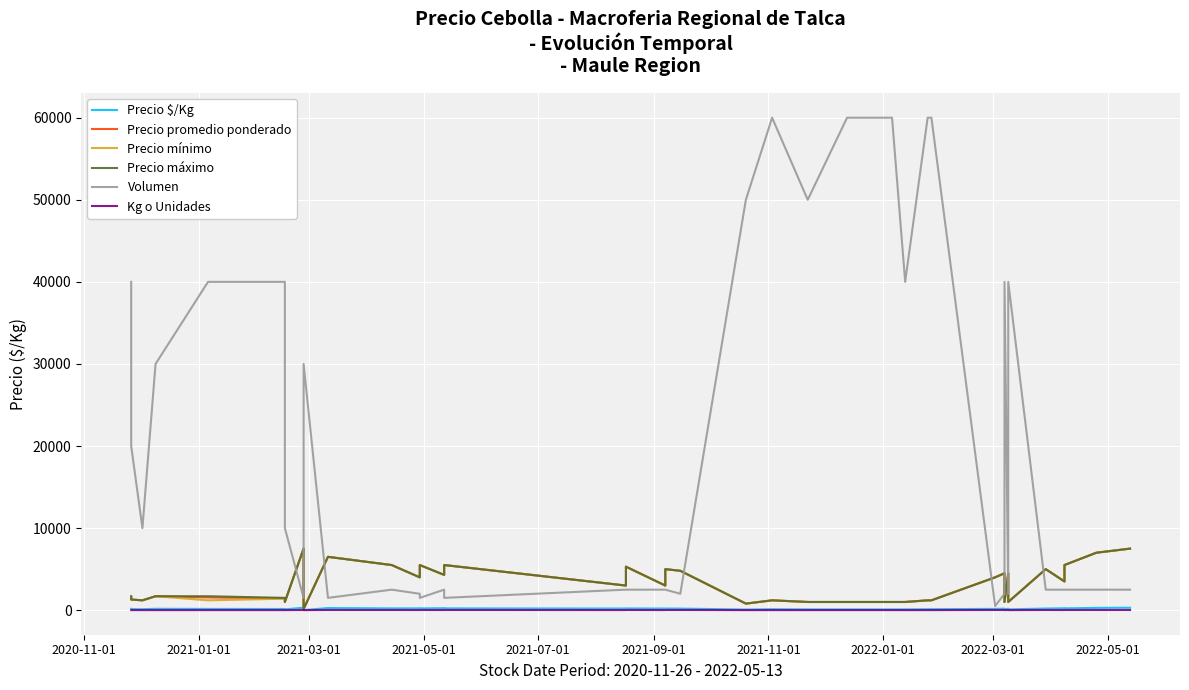

True or false: Precio promedio ponderado has a value of 7273 at 16.

False